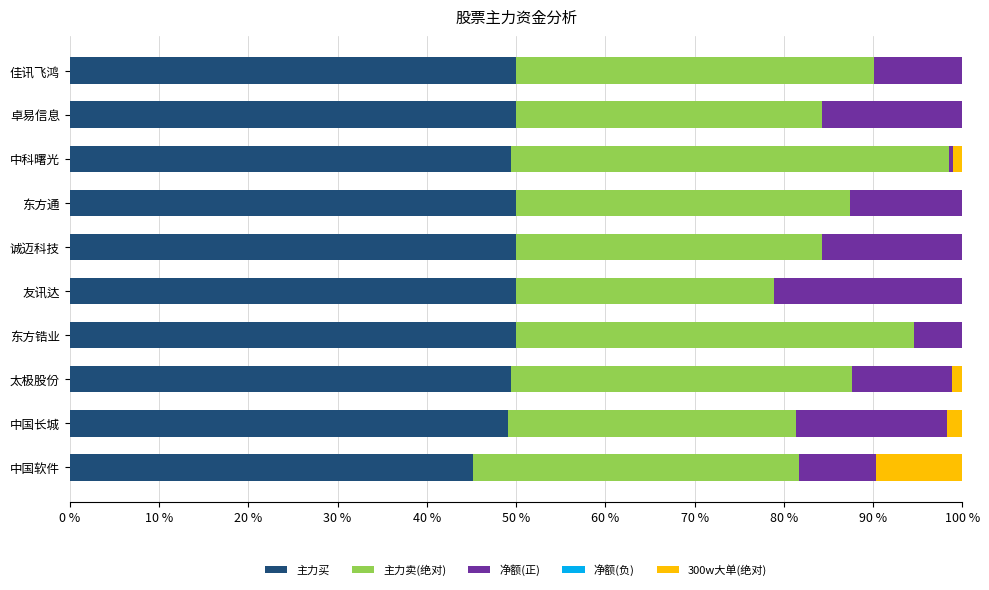

Is it true that 主力买 equals 49.2 at 中国长城?

True